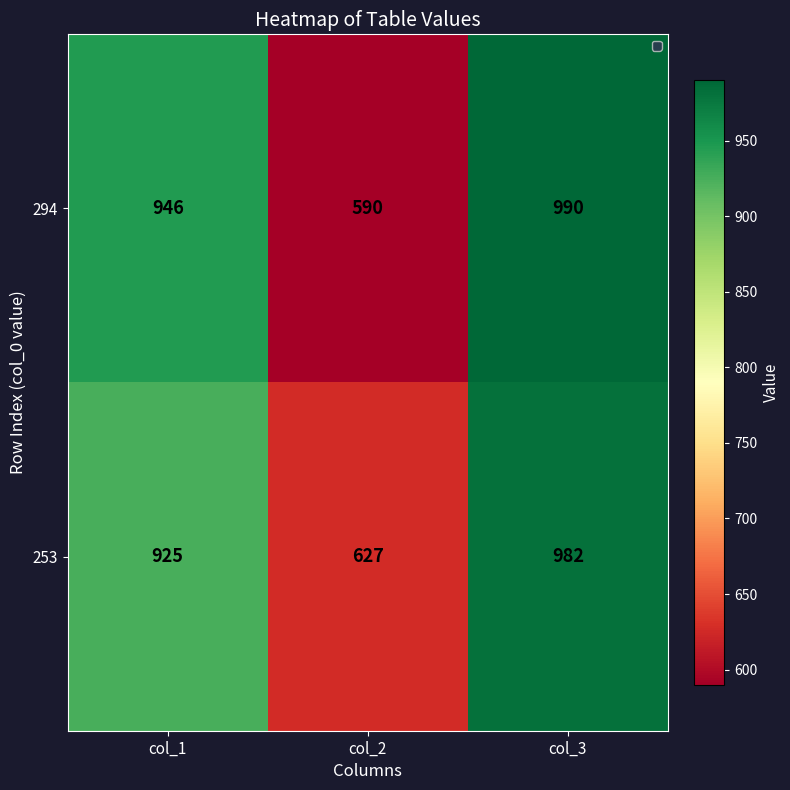

Count the number of categories in the chart.

3